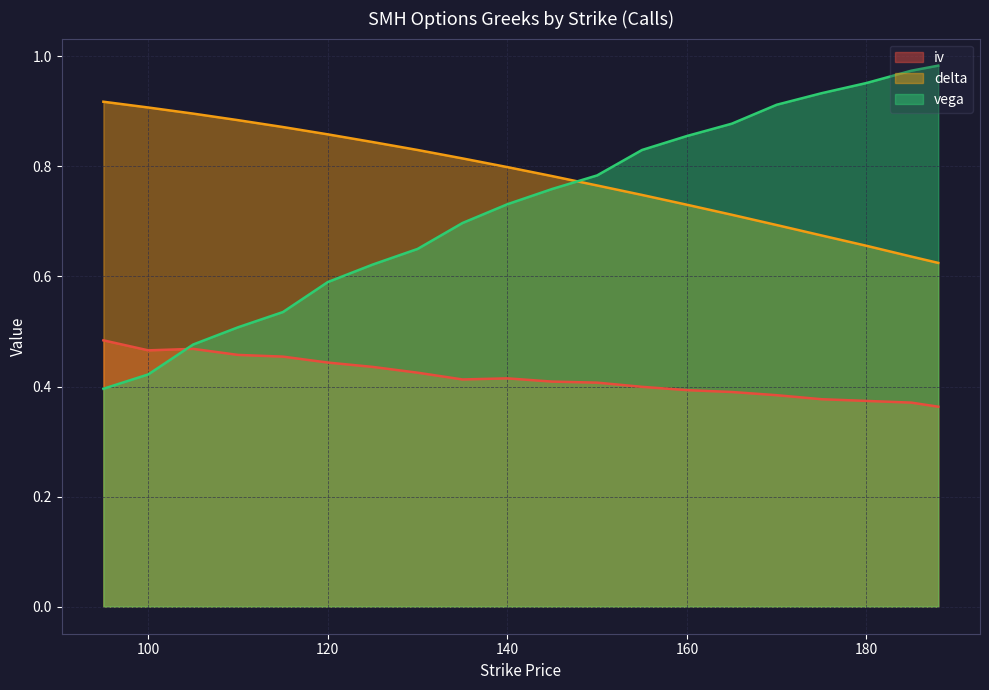

How many intersections are there between vega and delta?

1